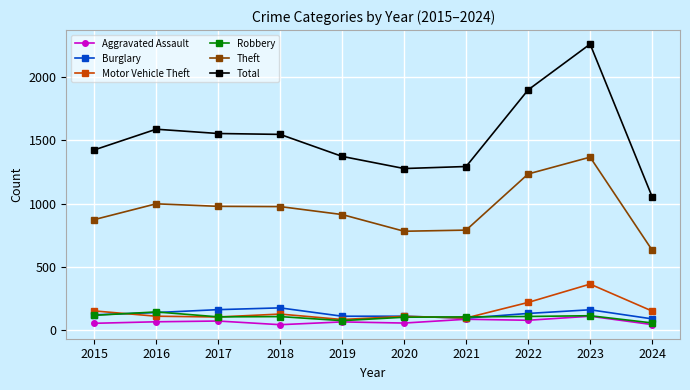

The Motor Vehicle Theft series shows 63 at 2022. True or false?

False